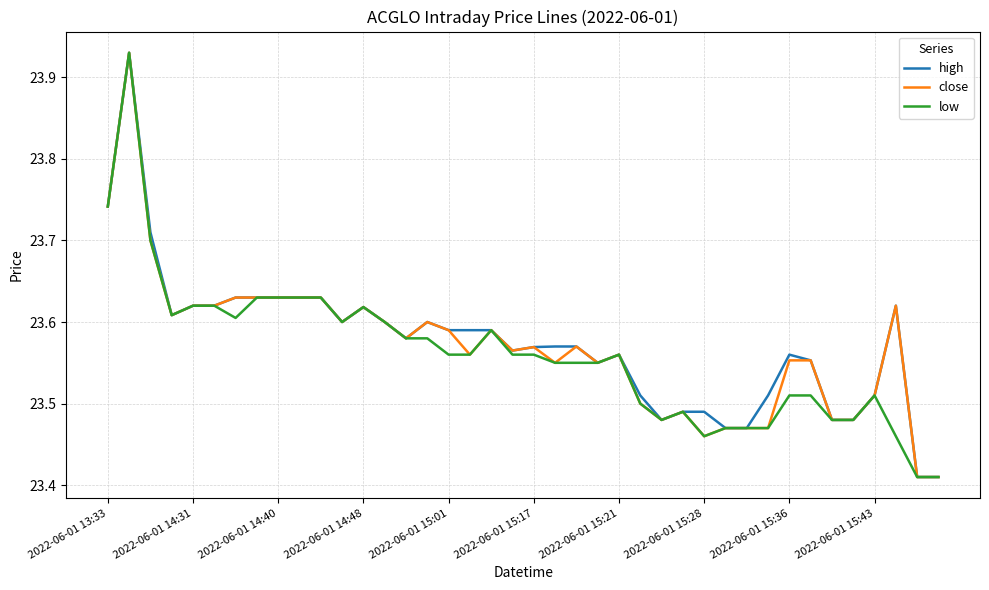

What are all the series names shown in the legend?

high, close, low